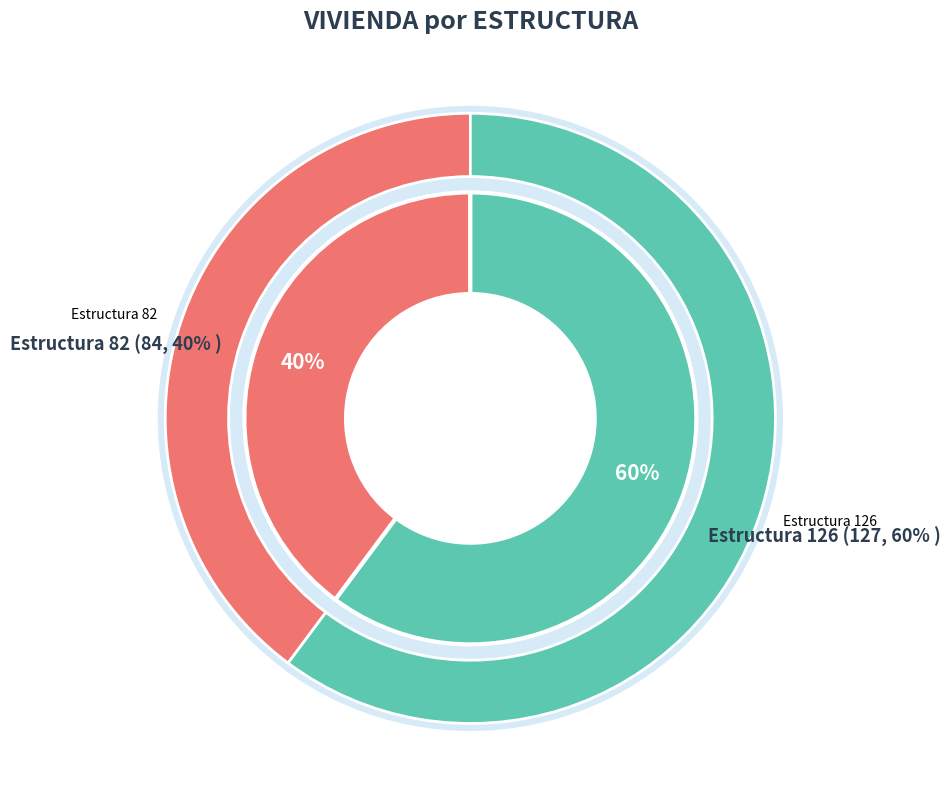

Rank the categories by value from highest to lowest.

126, 82